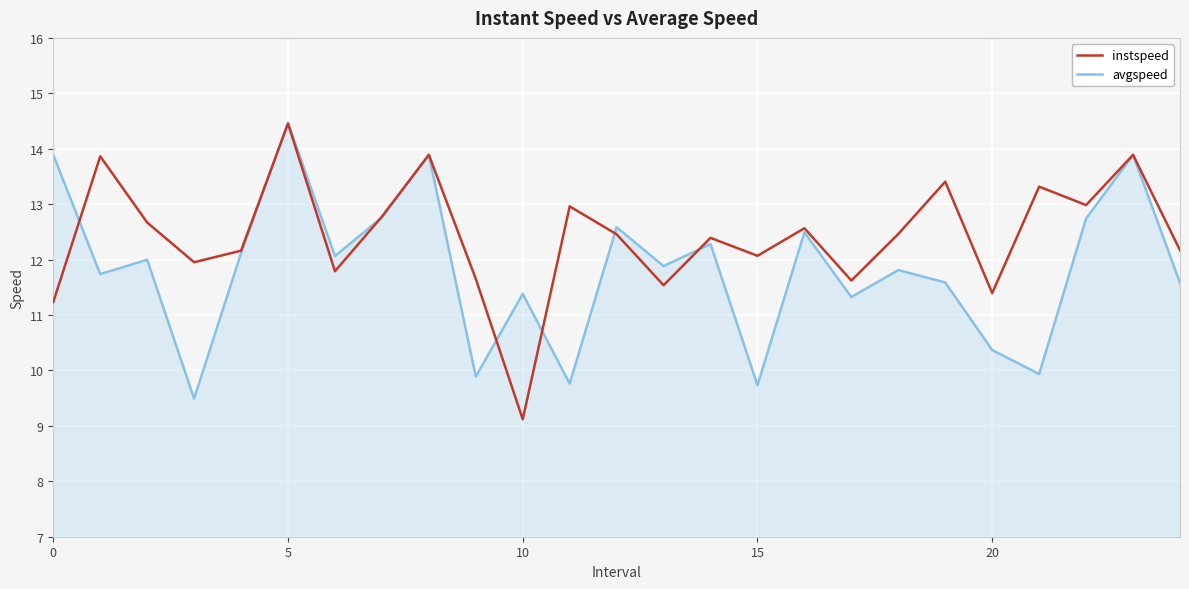

Rank the series by their average value, from lowest to highest.

avgspeed, instspeed